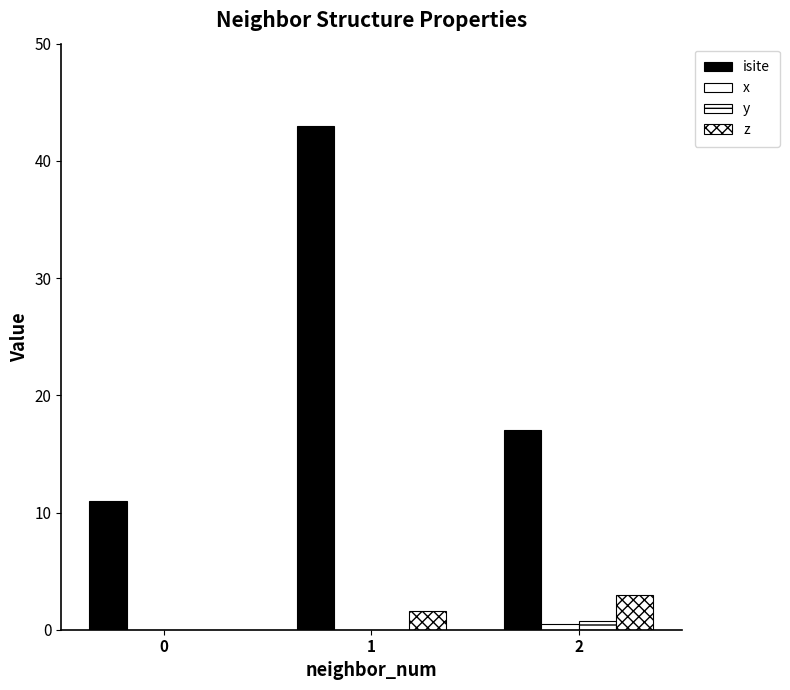

How many groups of bars are there?

3